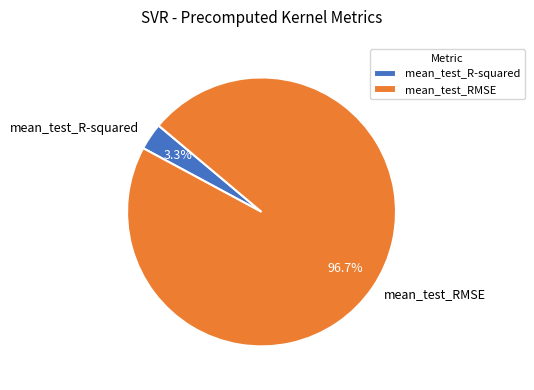

What is the largest slice in the pie chart?

mean_test_RMSE